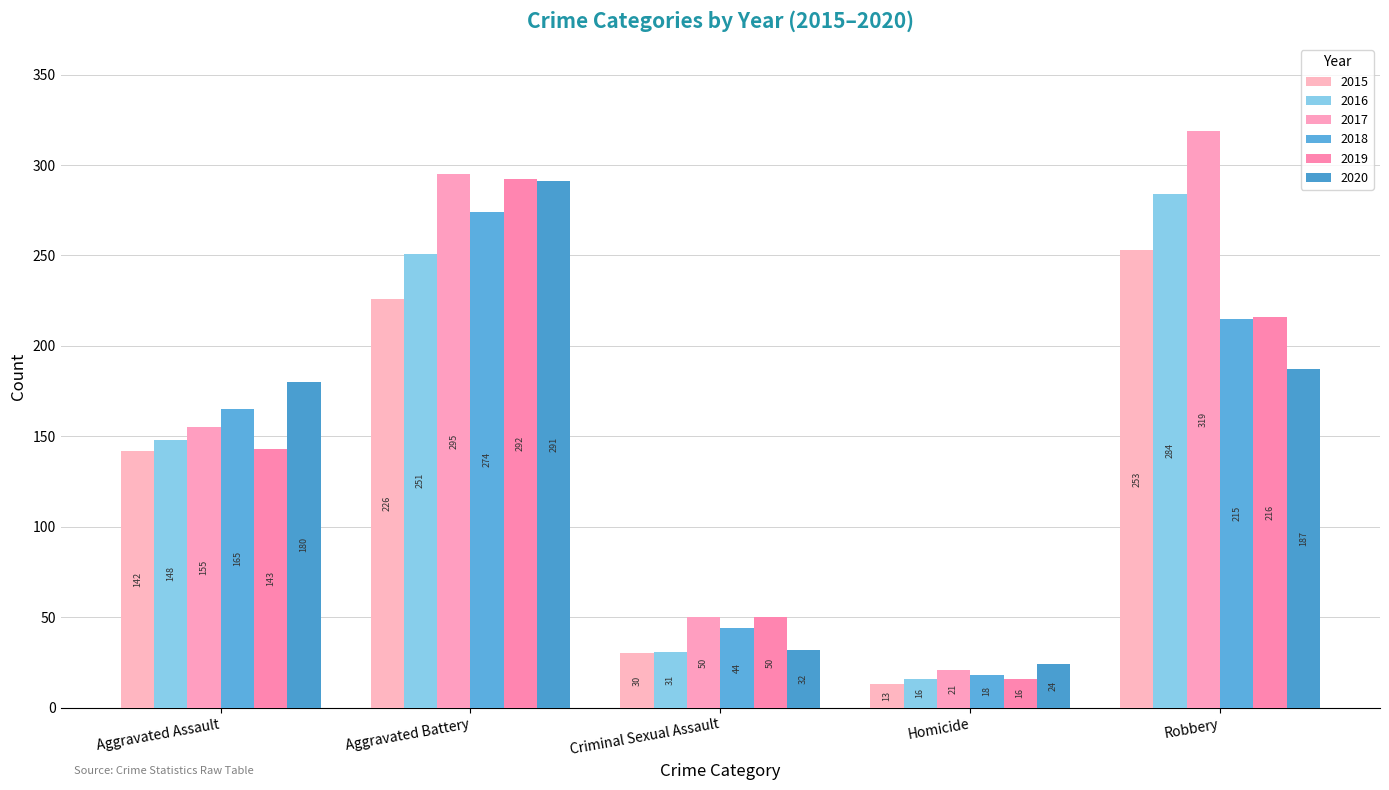

True or false: 2016 has a value of 16 at Homicide.

True